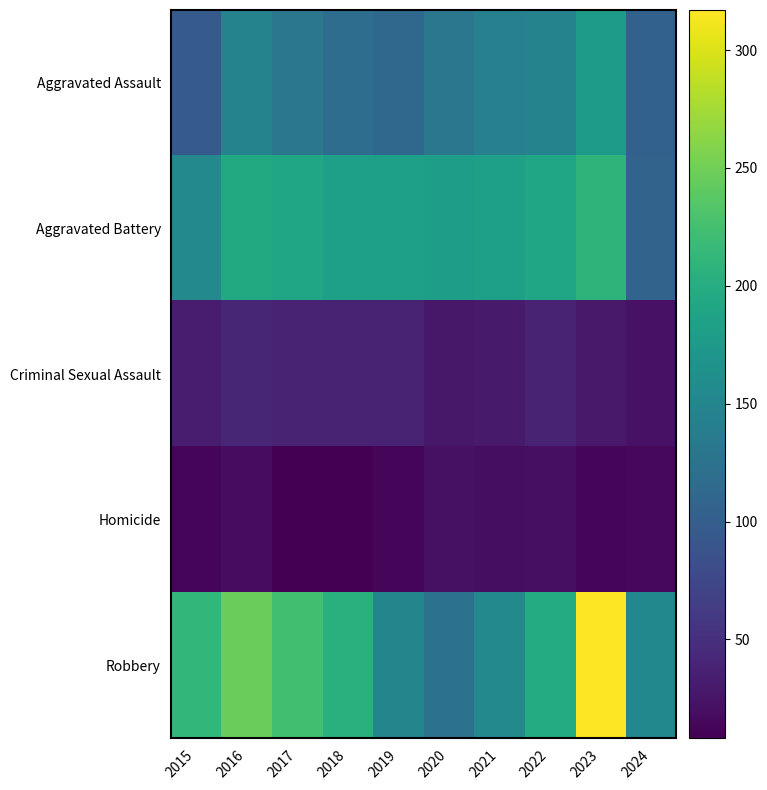

Reading left to right, transcribe all the data shown in this chart.

Aggravated Assault: 2015=95	2016=146	2017=131	2018=119	2019=113	2020=131	2021=142	2022=146	2023=177	2024=104
Aggravated Battery: 2015=154	2016=196	2017=191	2018=183	2019=182	2020=180	2021=182	2022=190	2023=209	2024=106
Criminal Sexual Assault: 2015=31	2016=41	2017=39	2018=38	2019=37	2020=28	2021=30	2022=39	2023=29	2024=23
Homicide: 2015=13	2016=18	2017=8	2018=8	2019=14	2020=22	2021=20	2022=21	2023=12	2024=15
Robbery: 2015=212	2016=247	2017=224	2018=204	2019=150	2020=124	2021=153	2022=198	2023=317	2024=152